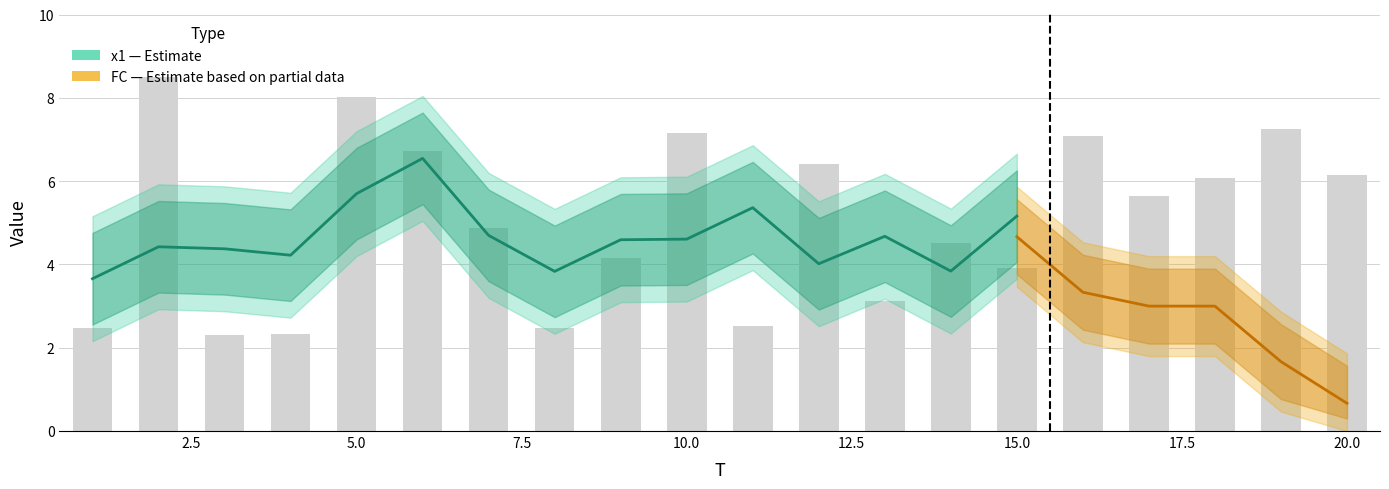

How many data points are above 5?

10